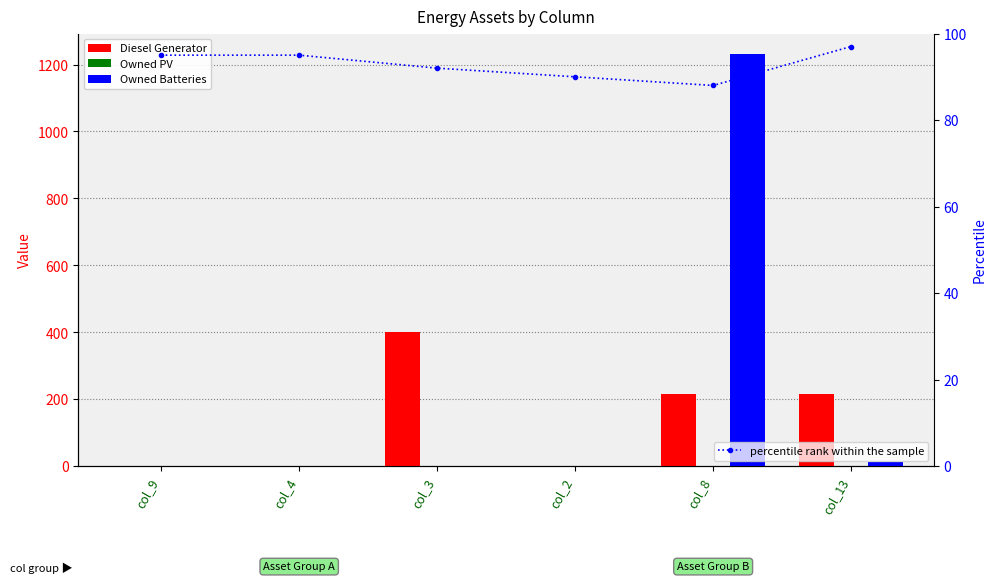

Rank the series by their average value, from highest to lowest.

Owned Batteries, Diesel Generator, percentile rank within the sample, Owned PV